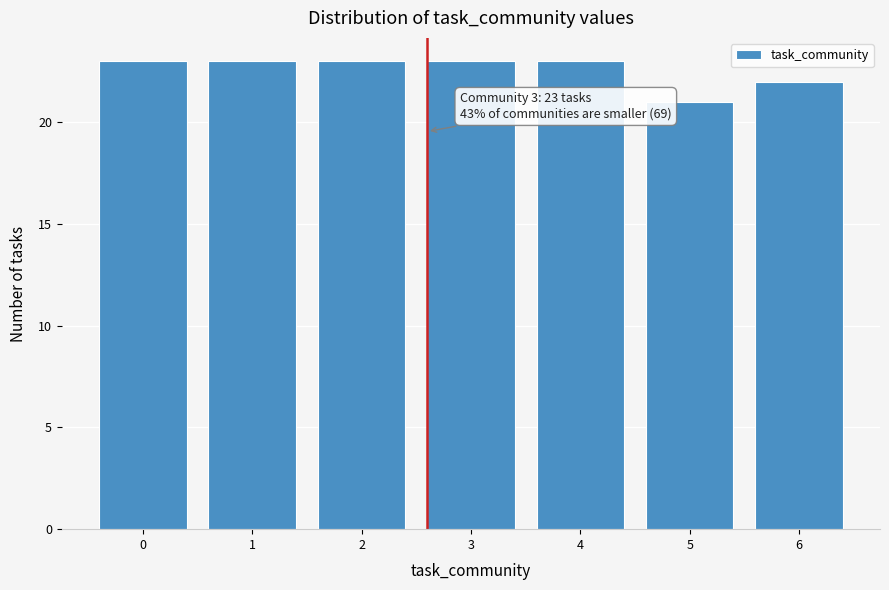

Reading left to right, list all the values displayed in this chart.

23	23	23	23	23	21	22